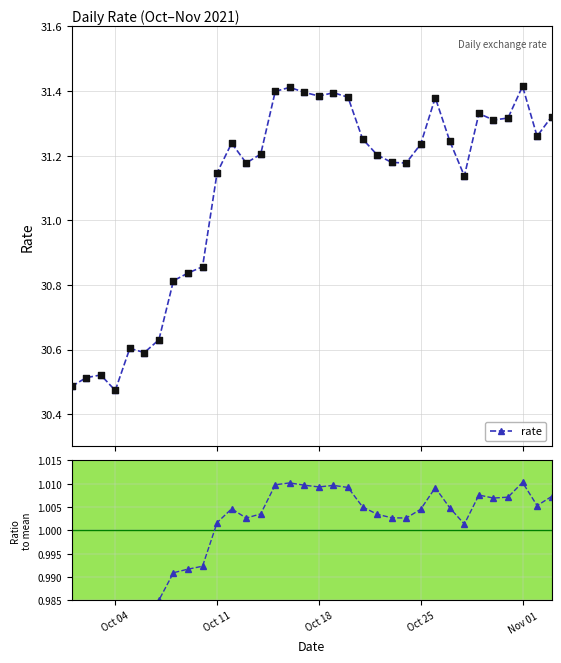

Which series reaches the minimum Y coordinate?

Ratio to mean